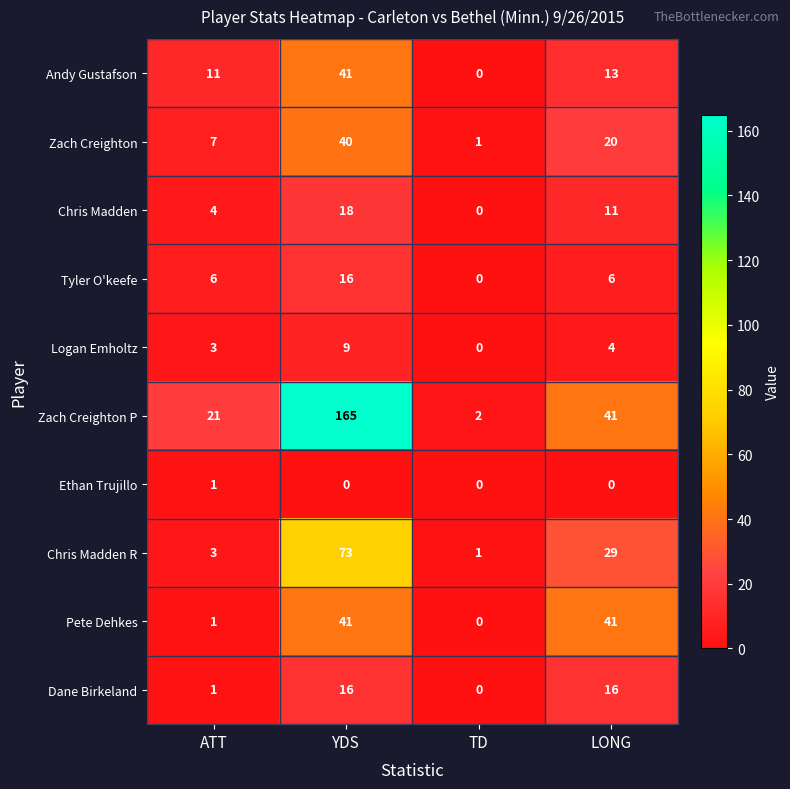

What value does the Chris Madden R series have at YDS, to the nearest 5?

75